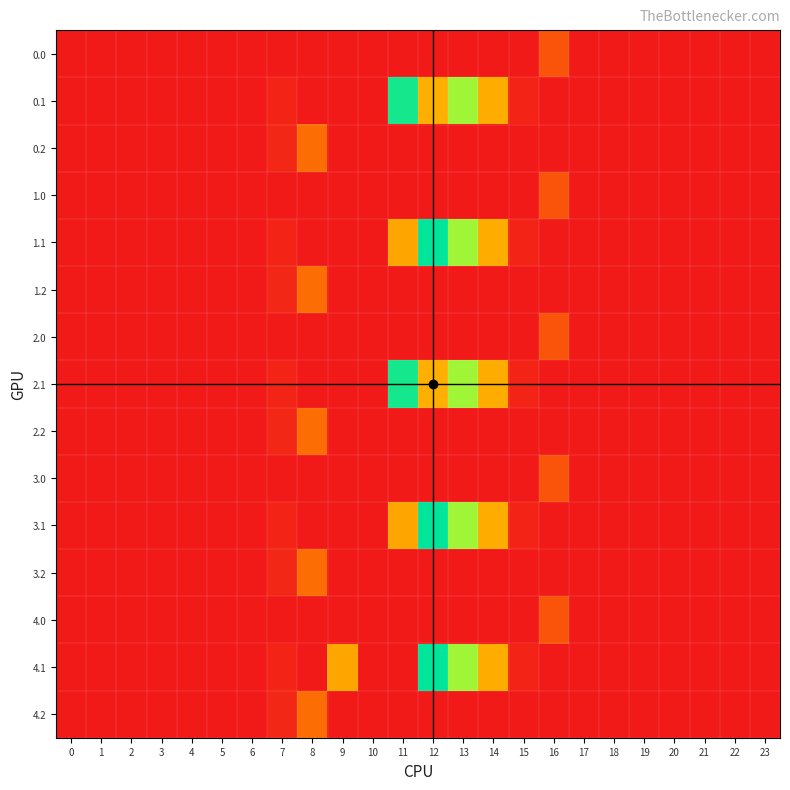

How many series are shown in this chart?

15